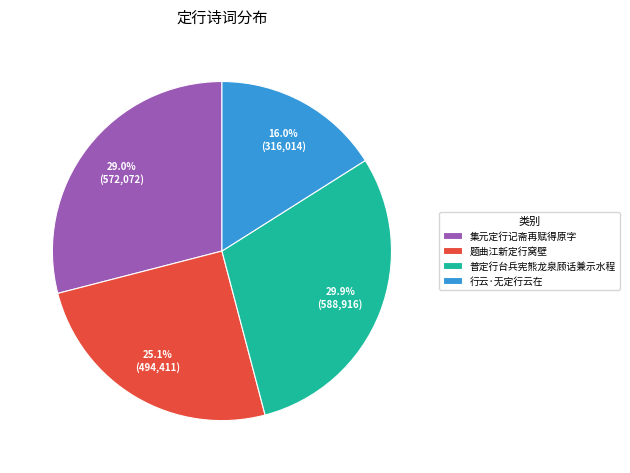

True or false: 题曲江新定行窝壁 accounts for 25% of the total.

True